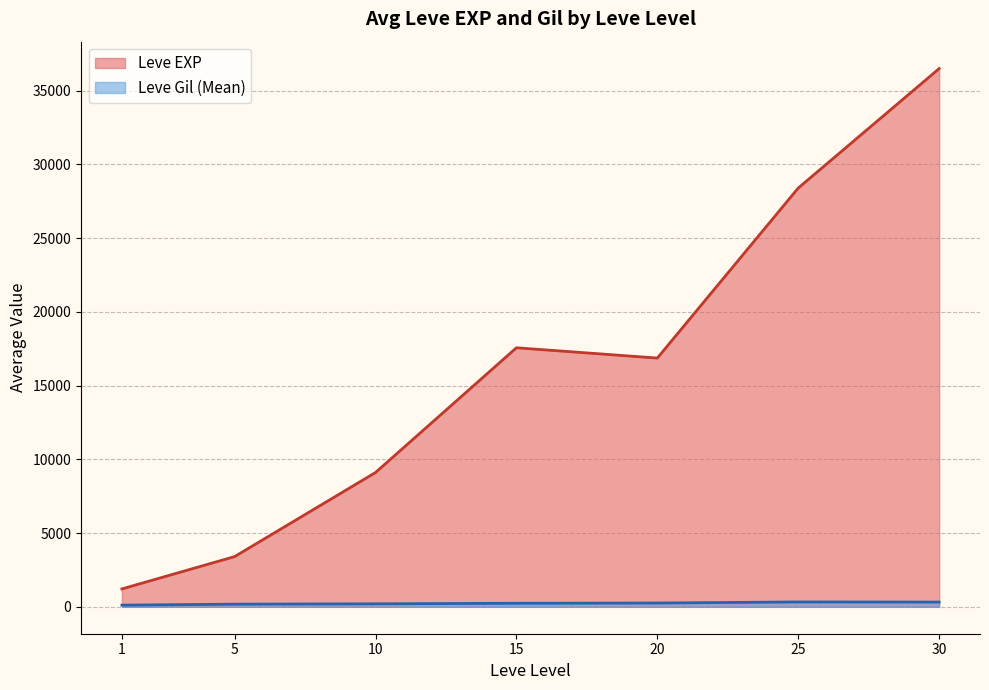

What is the difference between the maximum and second lowest values in the Leve EXP series?

33087.5